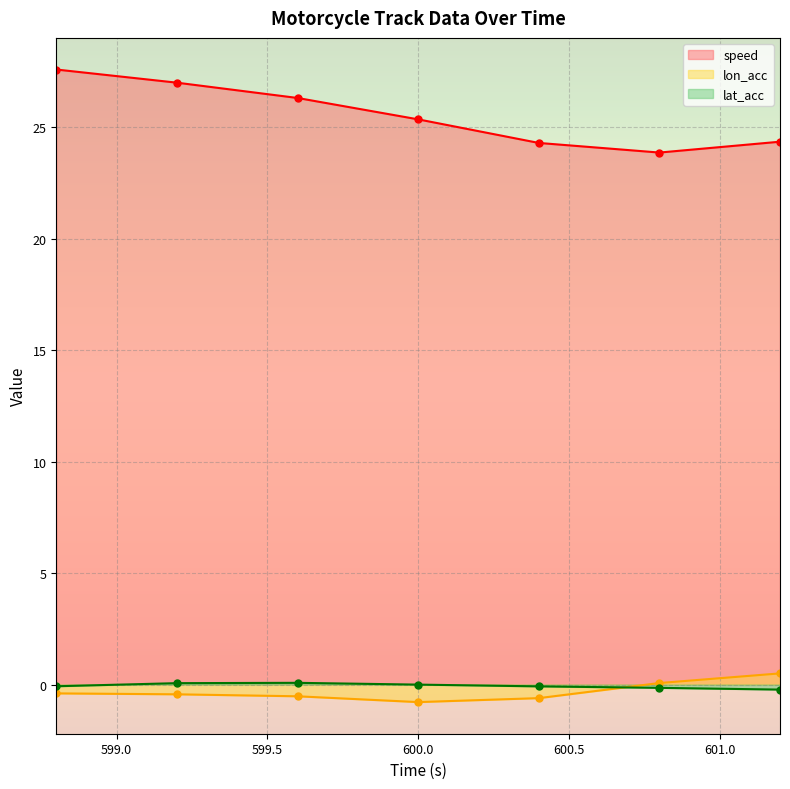

True or false: speed and lat_acc intersect in this chart.

False